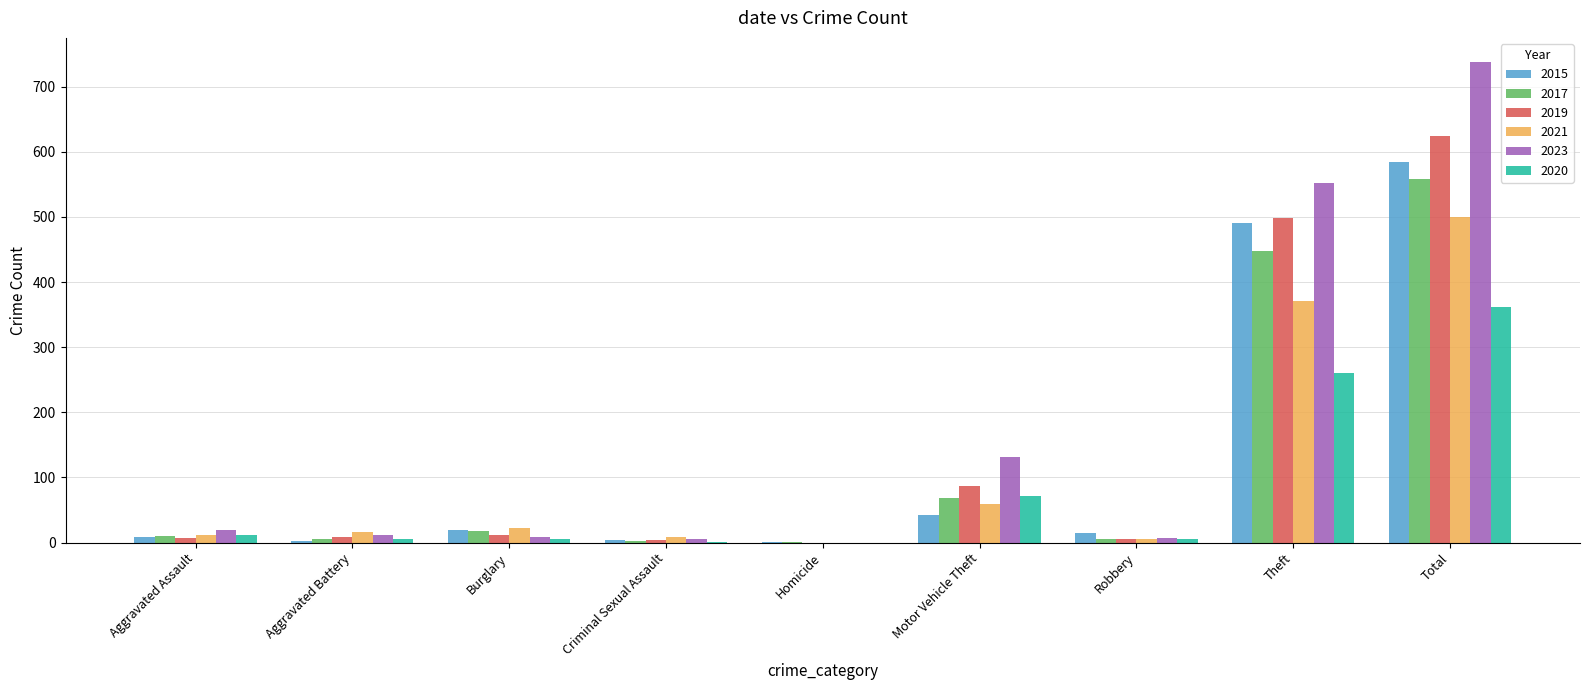

The value of 2019 at Homicide is 0. True or false?

True